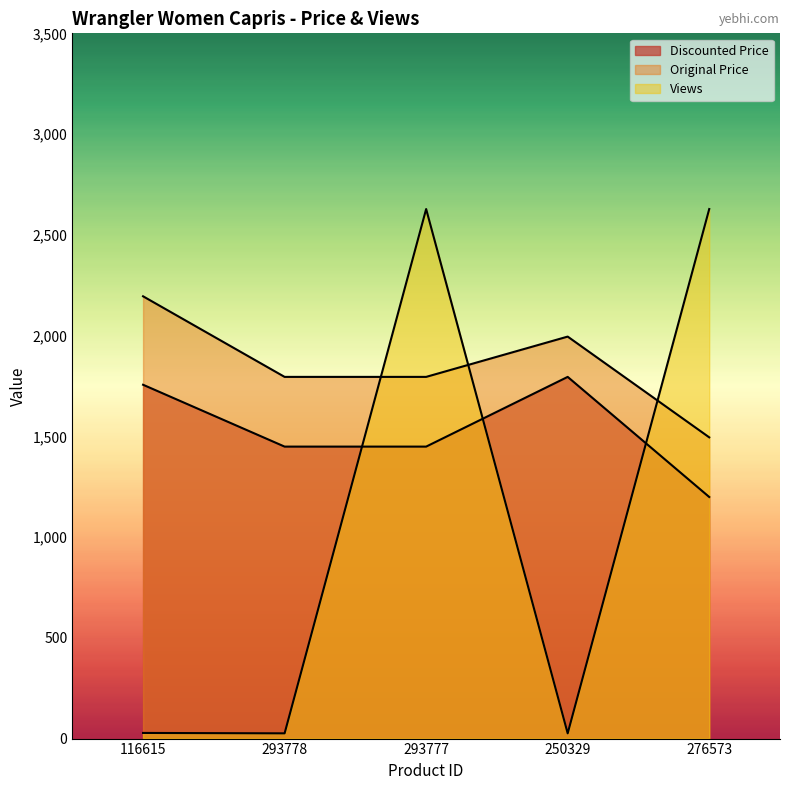

What is the value of the Original Price point at the 3rd from the left?

1795